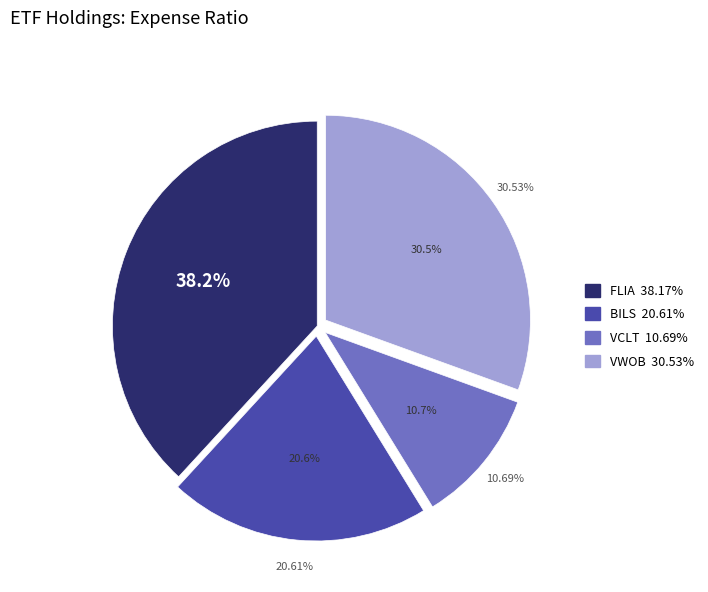

Does VWOB represent more than half of the total?

No